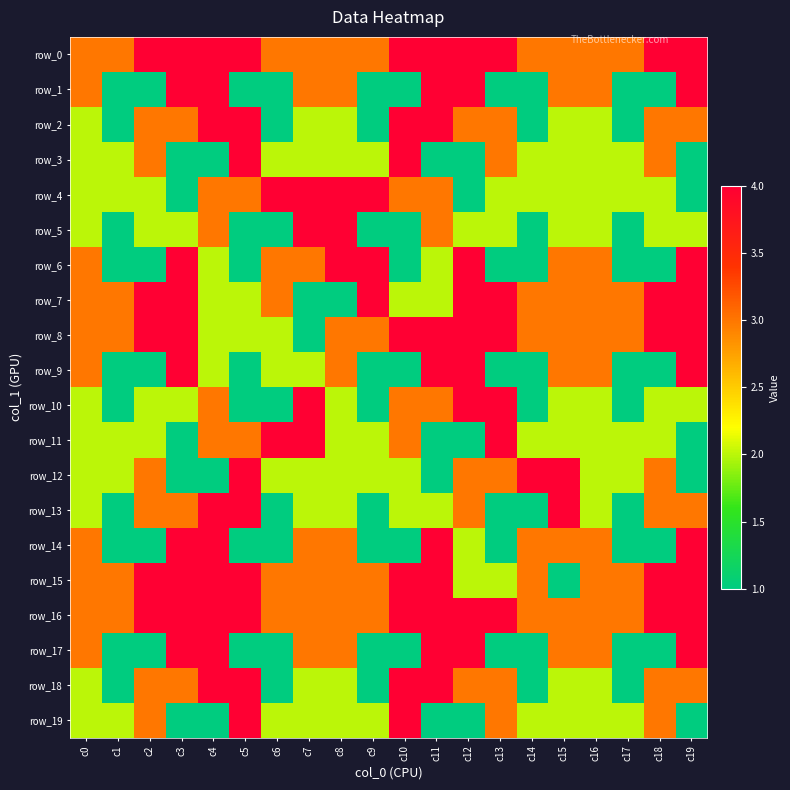

How many data points does each series have?

20